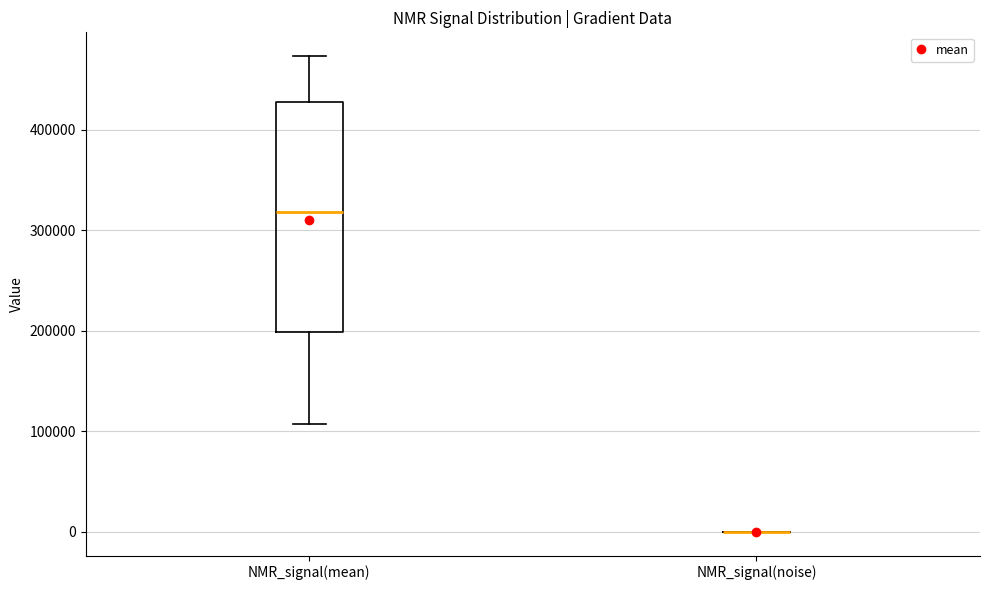

Comparing the boxes themselves (not the whiskers), which one is the tallest?

NMR_signal(mean)